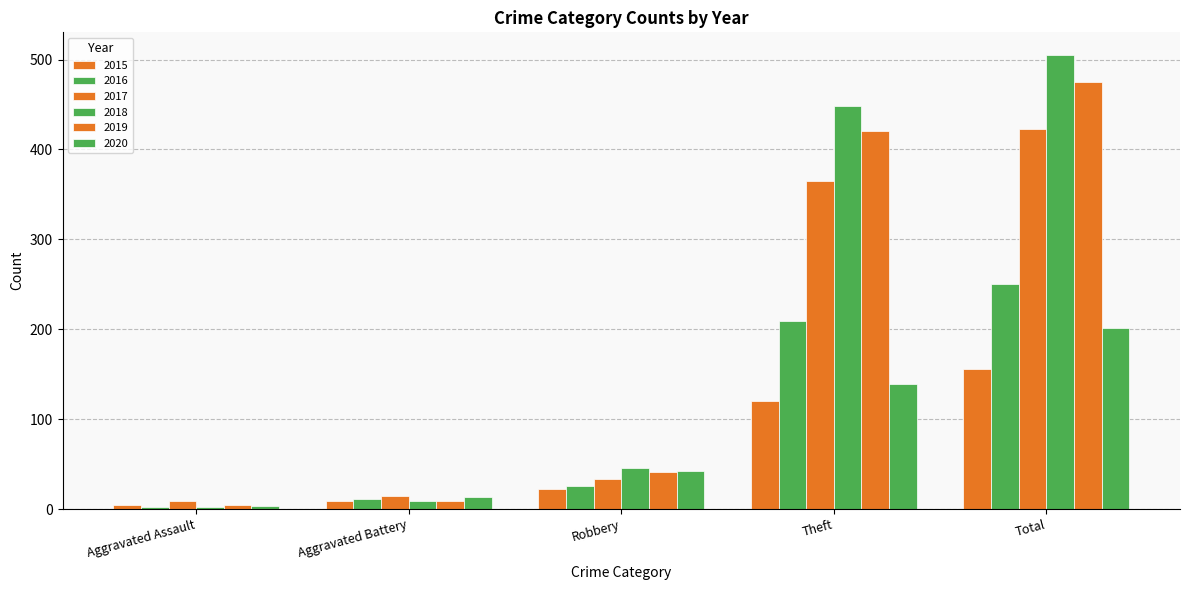

List the labels in order of 2020 value, largest first.

Total, Theft, Robbery, Aggravated Battery, Aggravated Assault